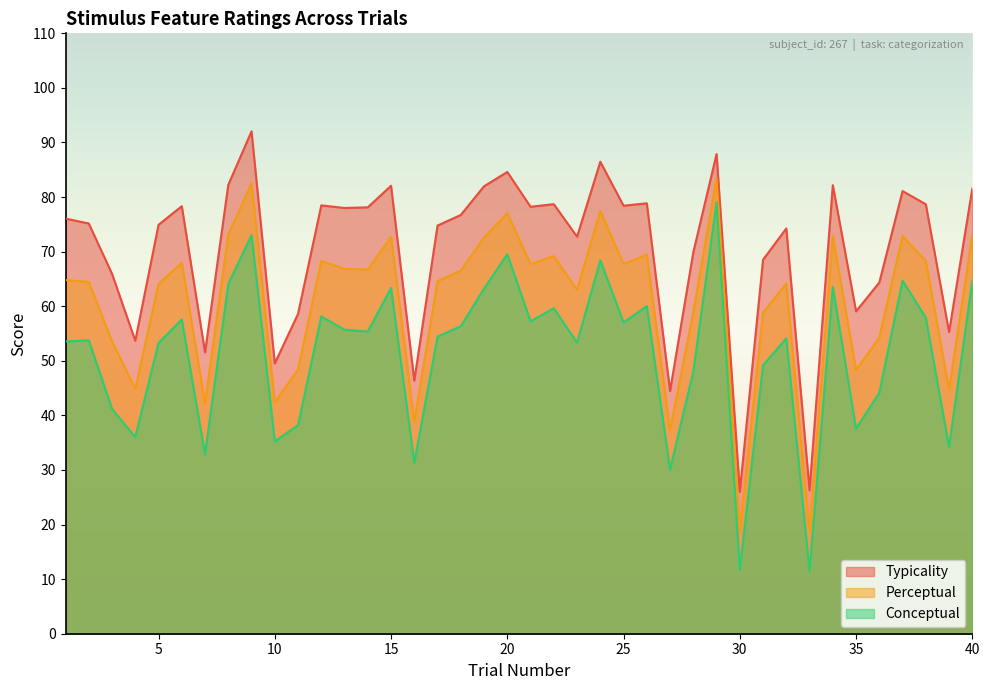

How many distinct data groups are displayed?

3